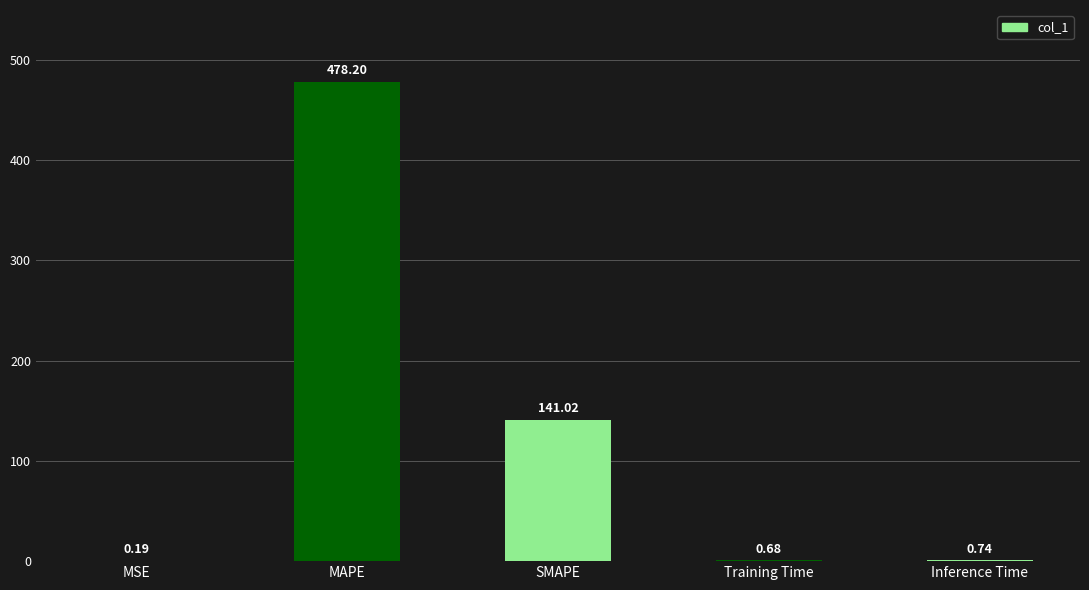

Where is the data nearest to the value 239?

SMAPE